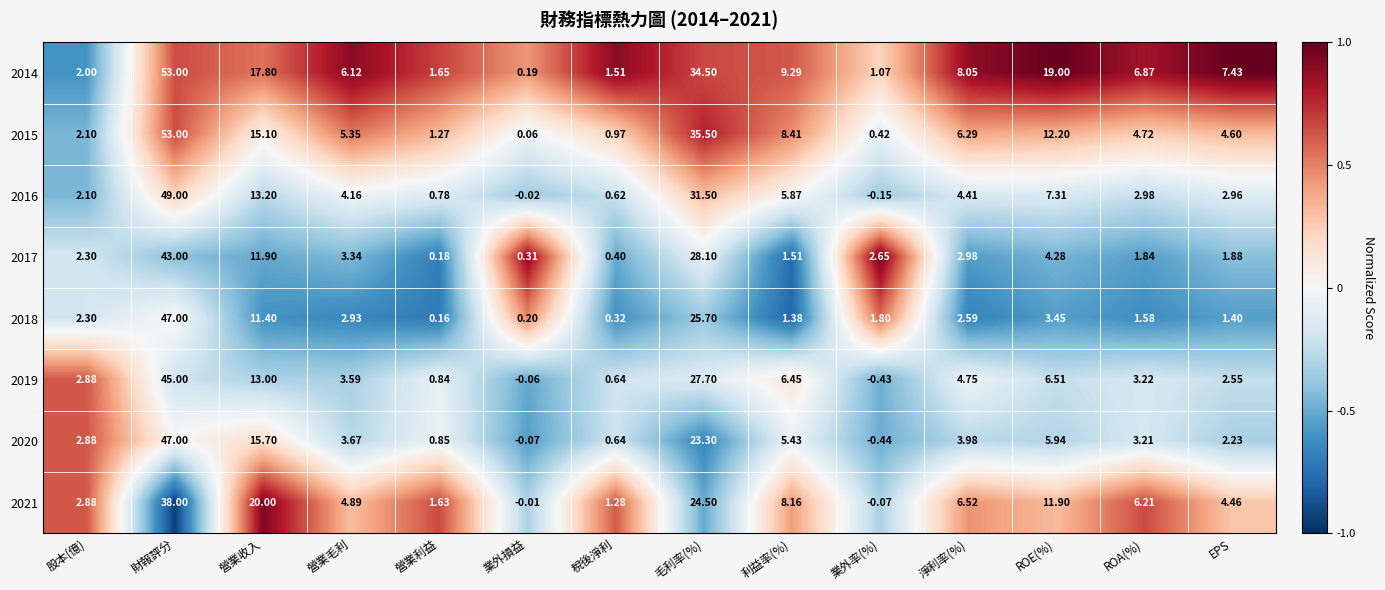

List the labels in order of 2018 value, smallest first.

營業利益, 業外損益, 稅後淨利, 利益率(%), EPS, ROA(%), 業外率(%), 股本(億), 淨利率(%), 營業毛利, ROE(%), 營業收入, 毛利率(%), 財報評分